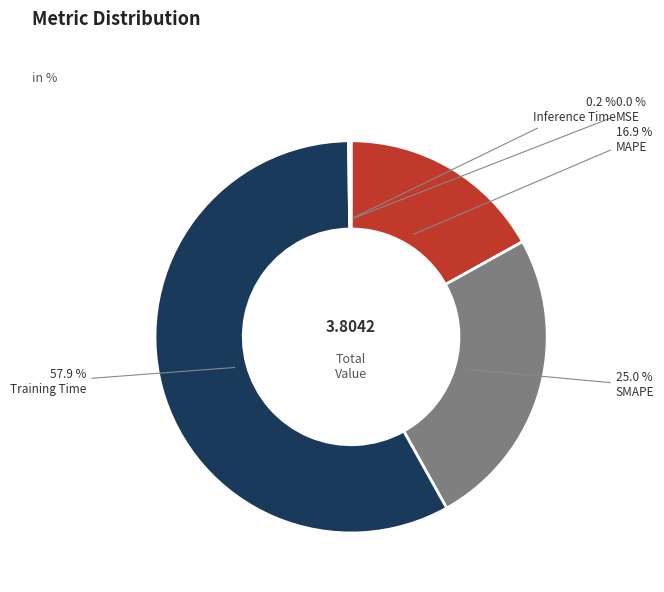

What percentage is NOT represented by SMAPE?

75.0%